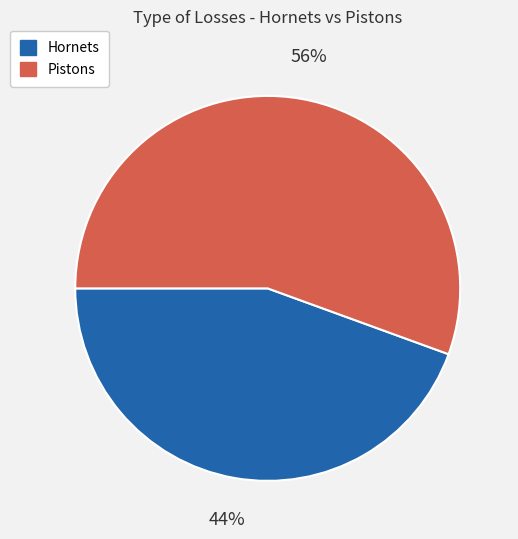

Is there any slice that represents more than half of the pie?

Yes